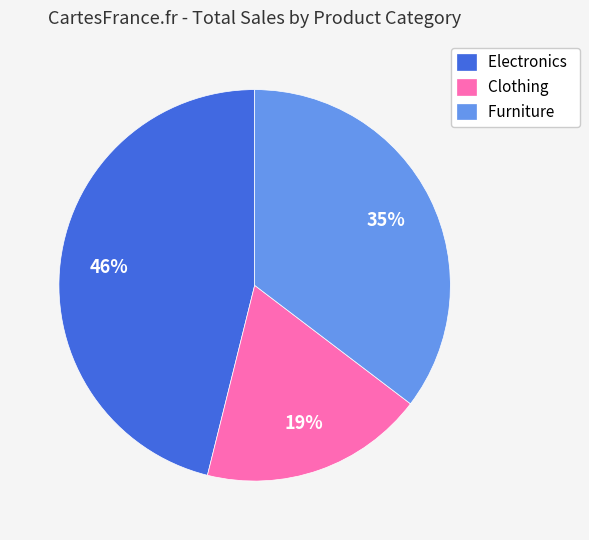

Rank the categories by value from highest to lowest.

Electronics, Furniture, Clothing